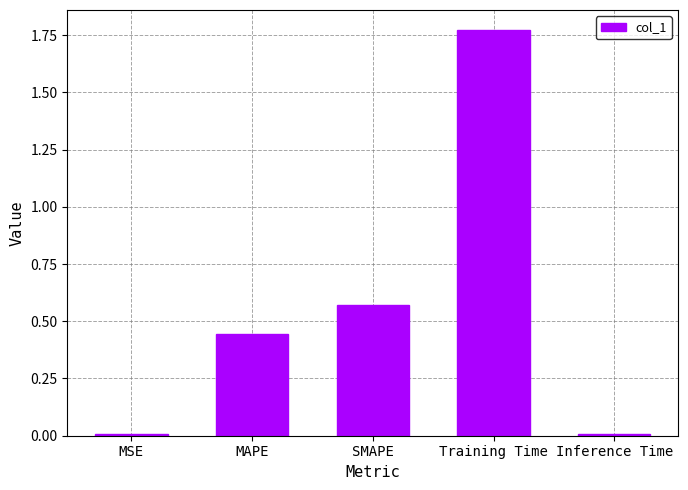

Count the number of categories in the chart.

5